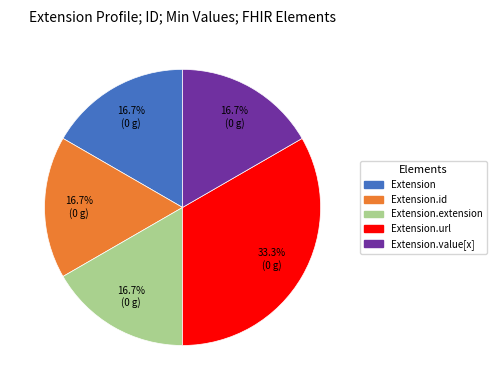

Is there any slice that represents more than half of the pie?

No